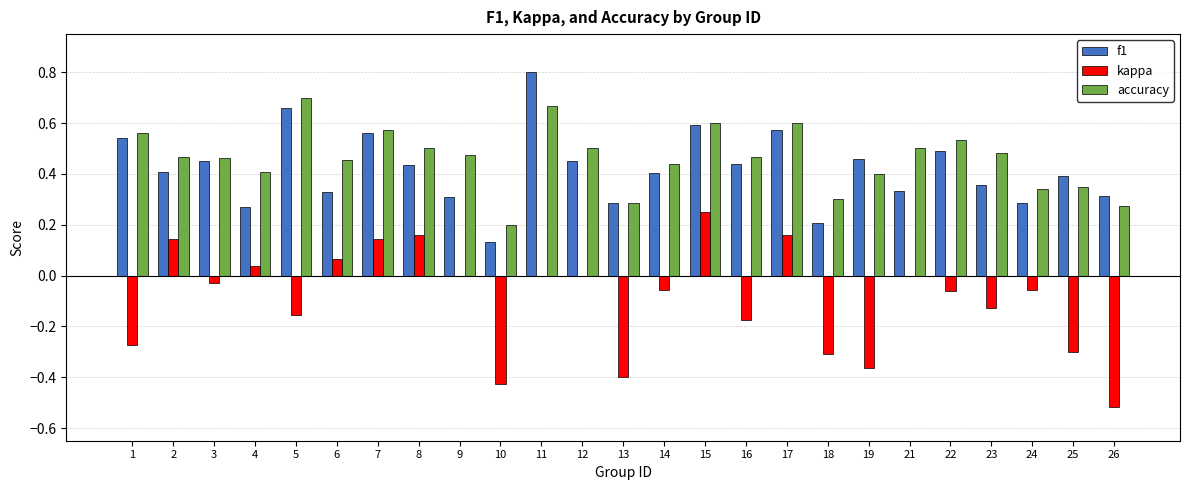

How many data points does each series have?

25